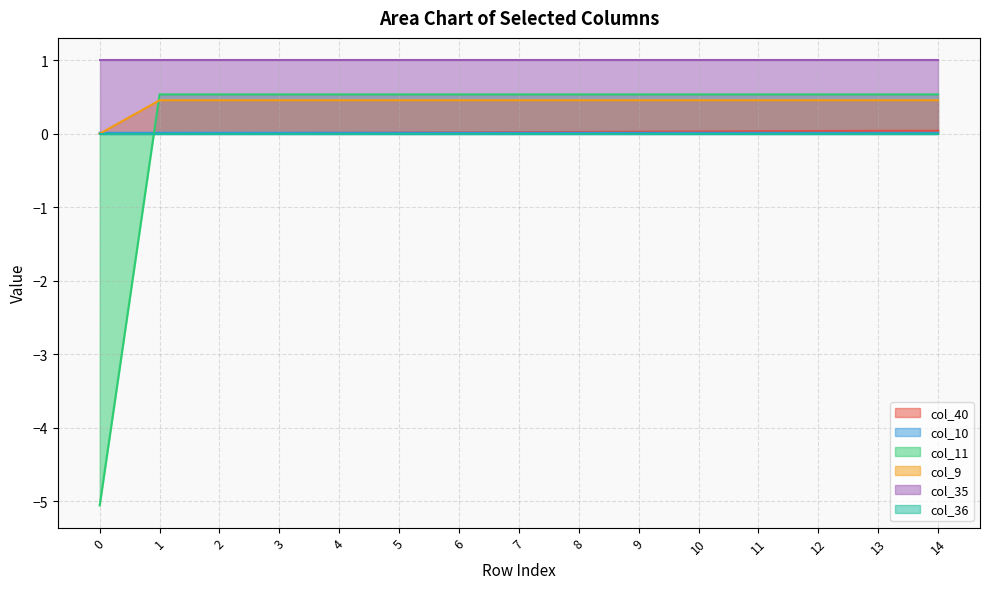

Is it true that col_10 equals 0.0 at 4?

False